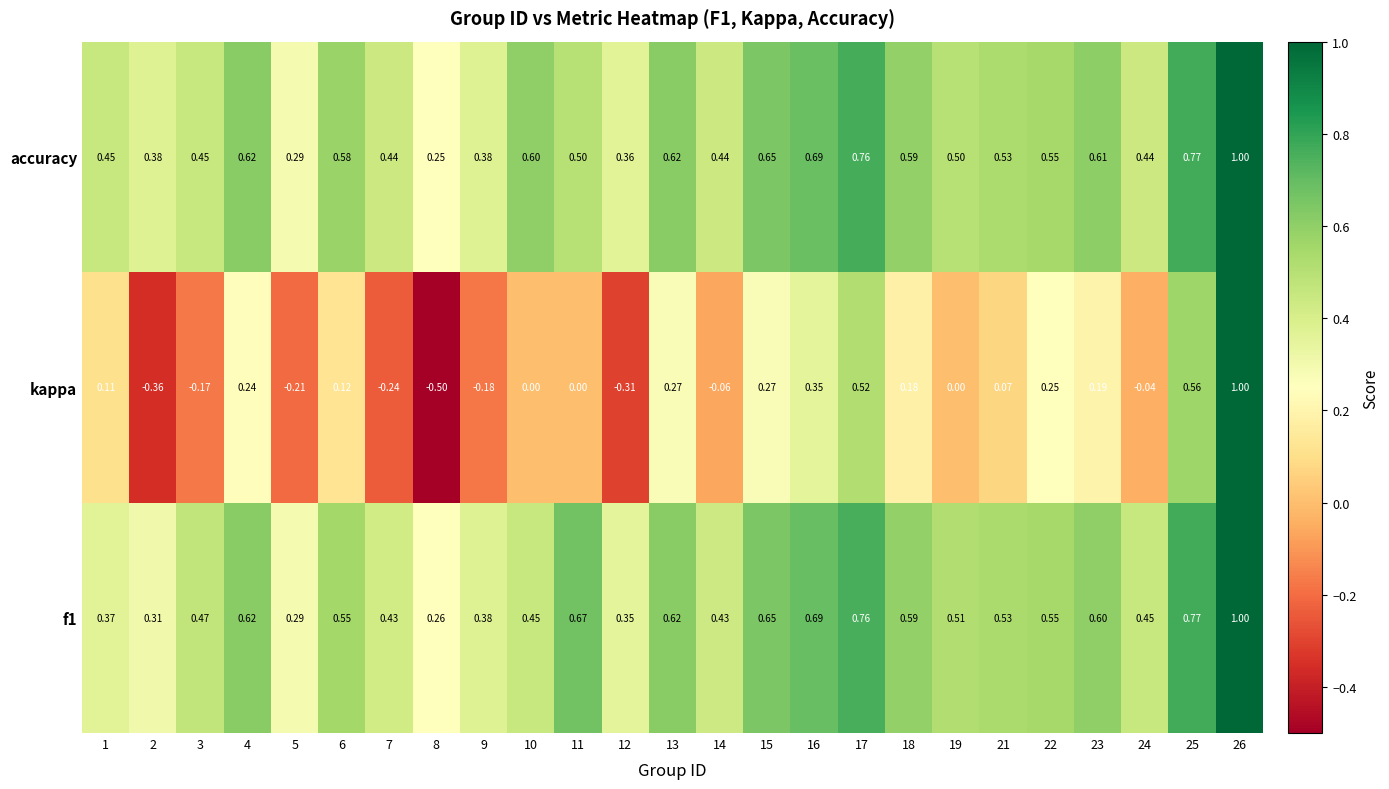

Is the value of accuracy at 8 greater than the value of kappa at 3?

Yes